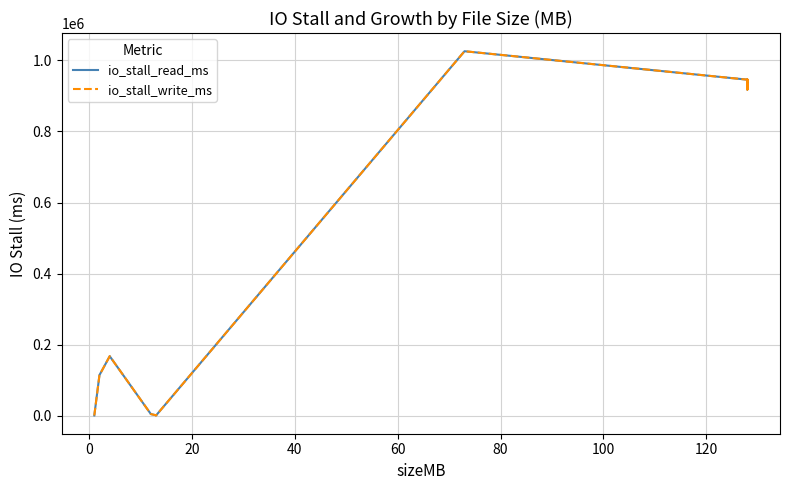

What is the sum of all io_stall_write_ms values?

13429942